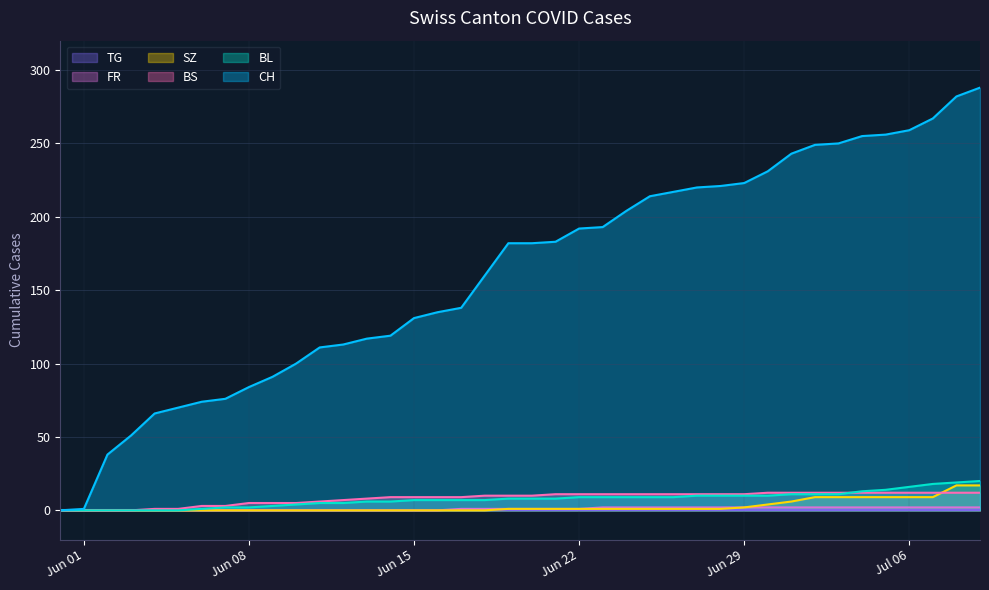

What is the average value of the SZ series?

3